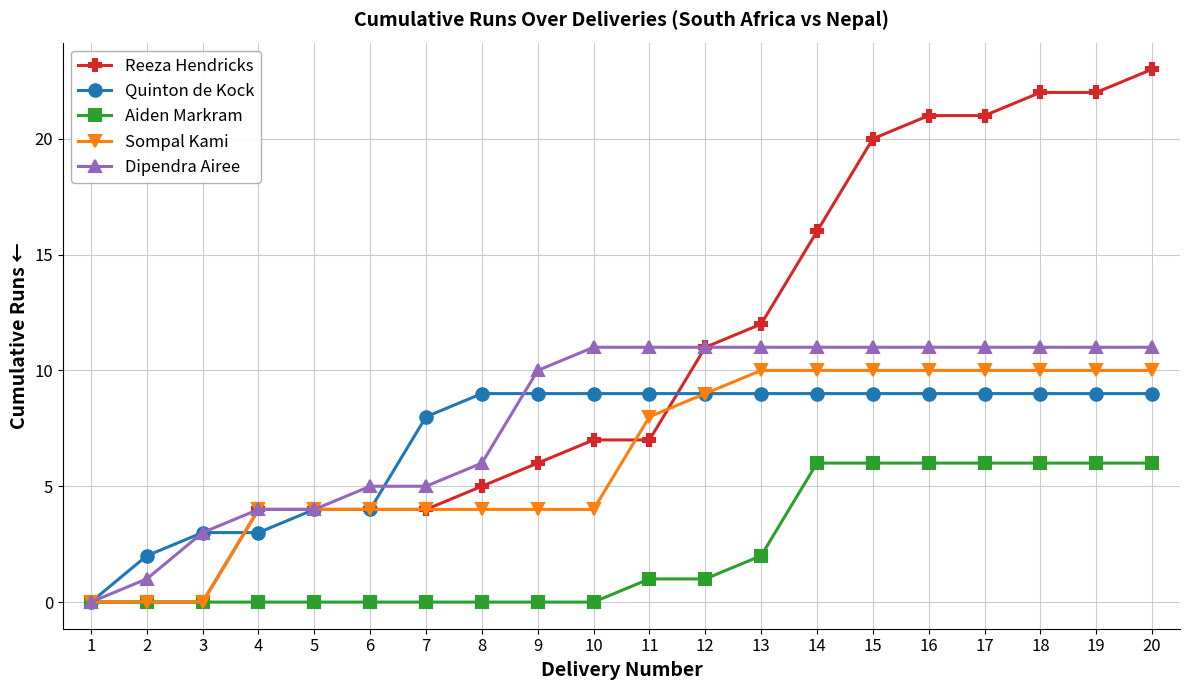

Which label corresponds to the largest value in the chart?

20